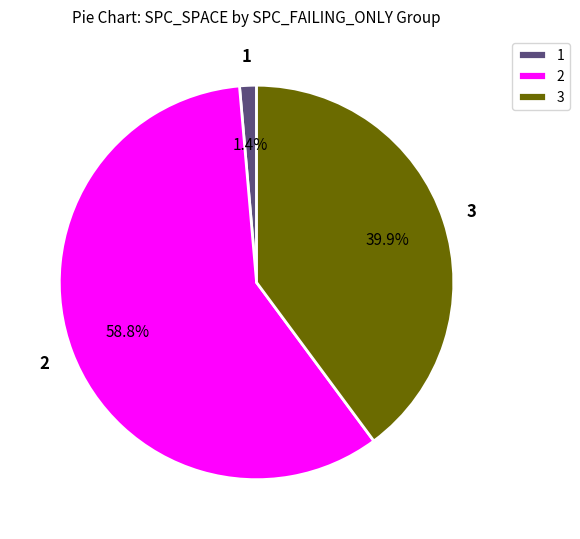

What percentage is NOT represented by 3?

60.1%